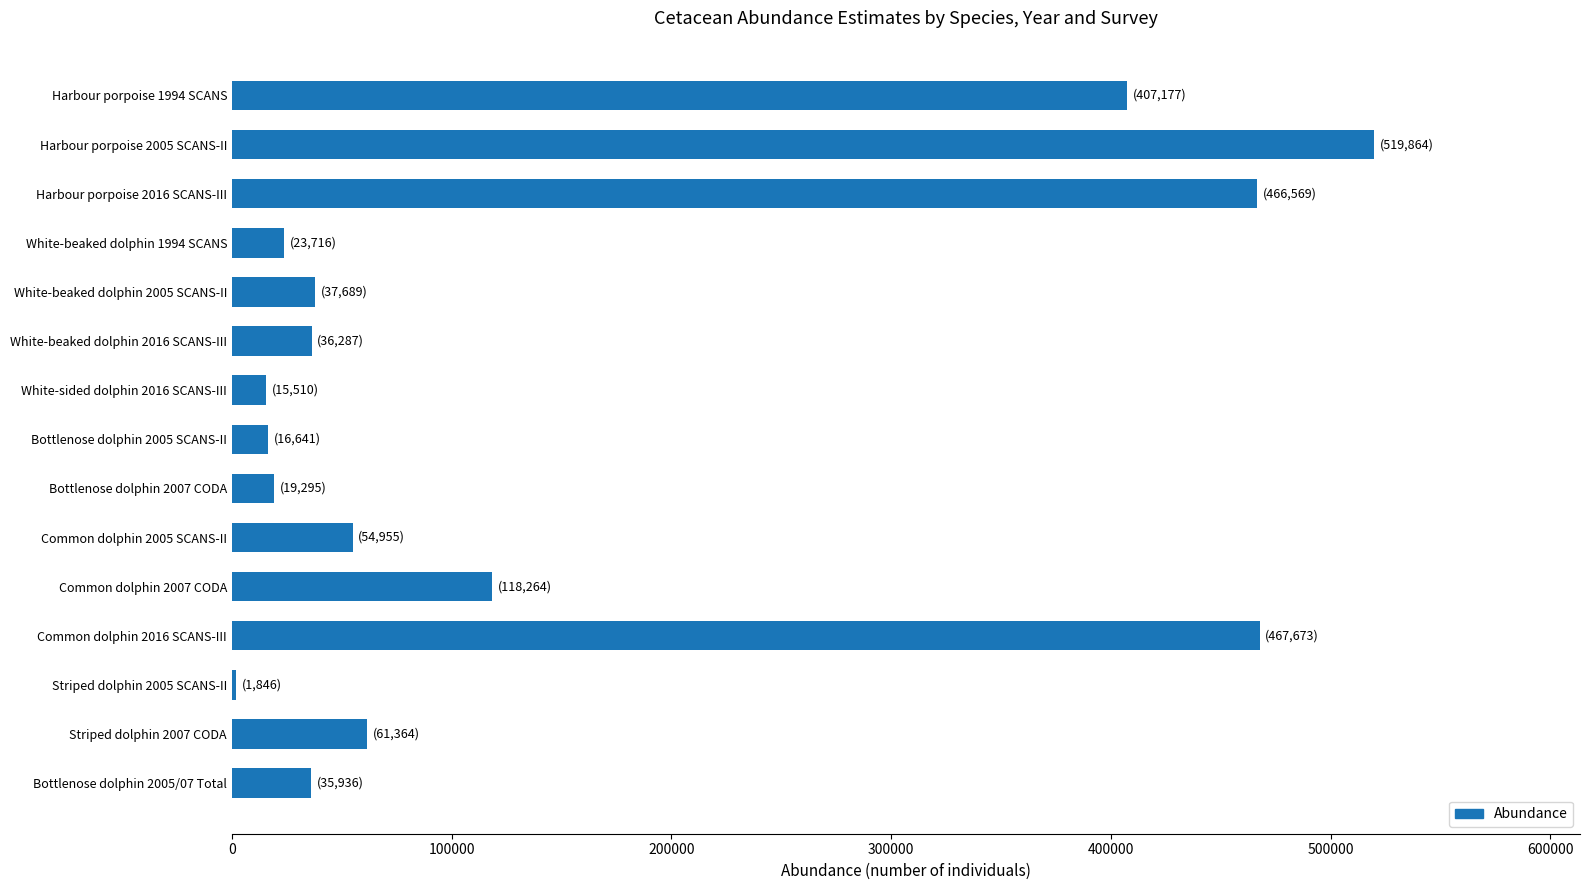

Approximately how many times larger is the value at Harbour porpoise 2016 SCANS-III compared to White-beaked dolphin 2016 SCANS-III?

12.9